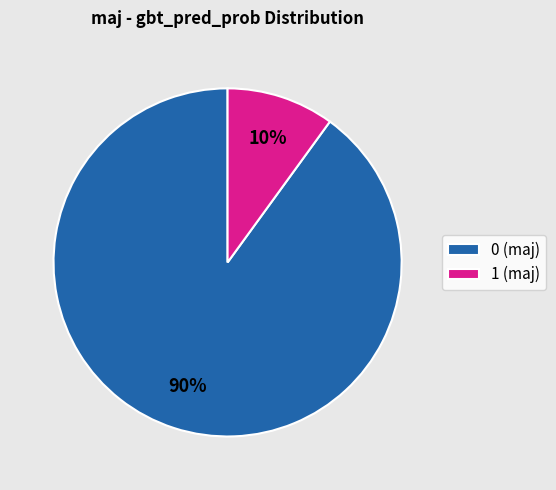

Is there any slice that represents more than half of the pie?

Yes